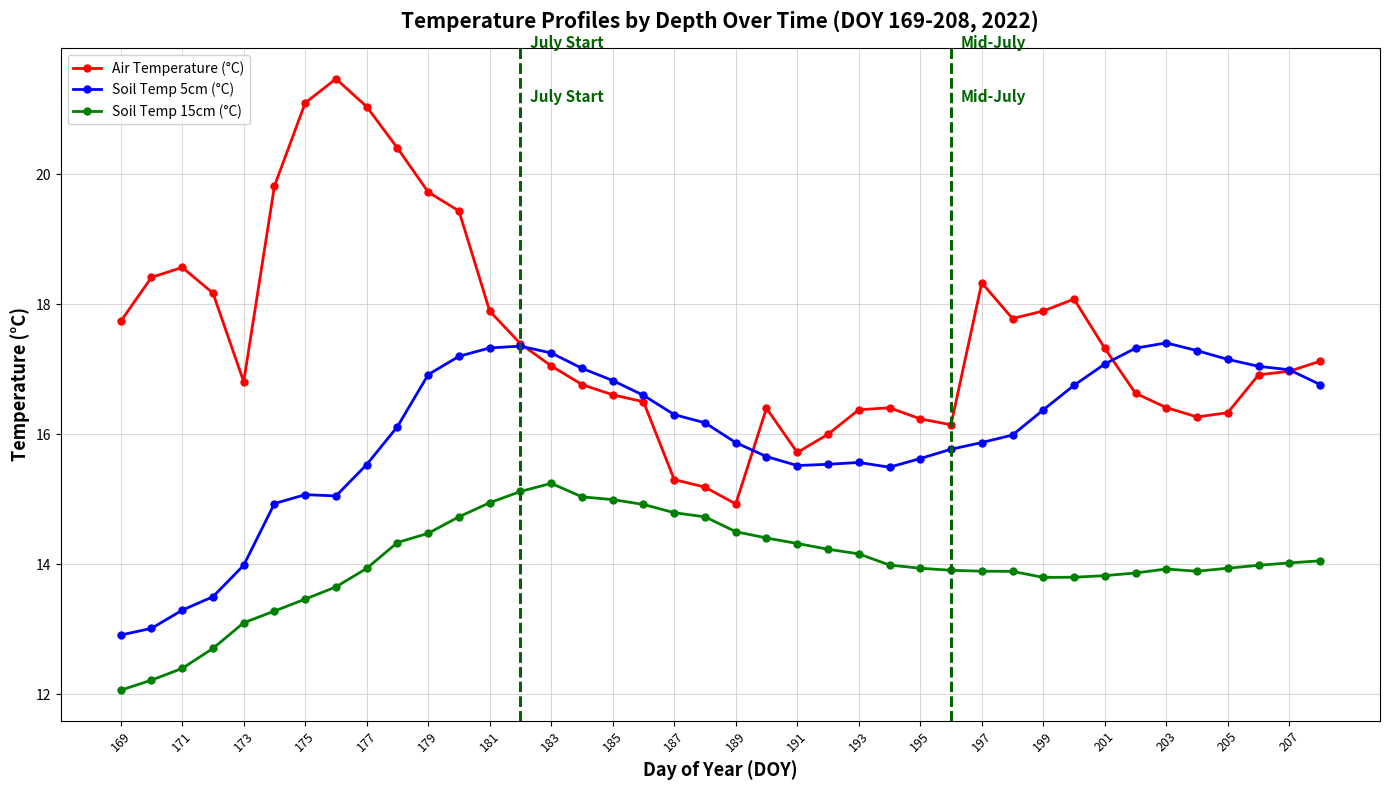

What is the highest value of the Soil Temp 15cm (°C) series?

15.2